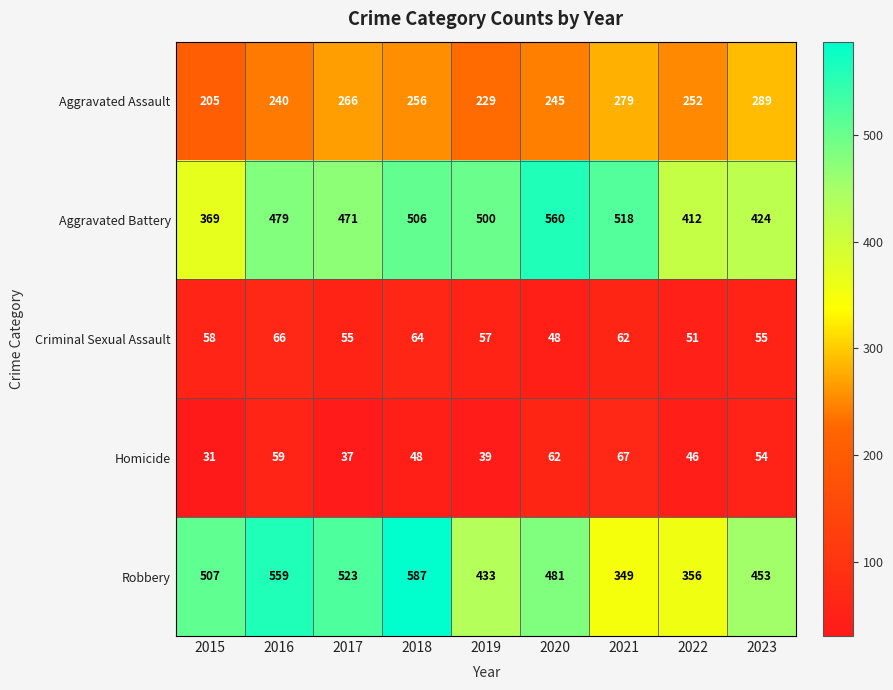

The Aggravated Assault series shows 95 at 2020. True or false?

False